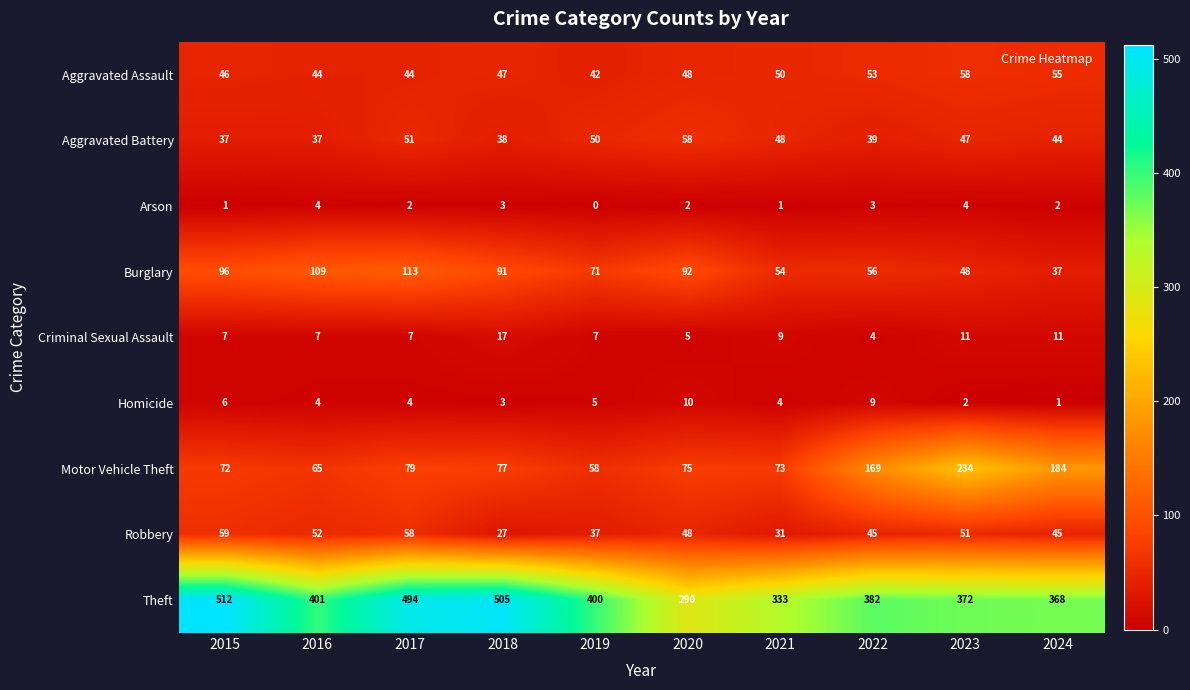

What is the average value of the Motor Vehicle Theft series?

109